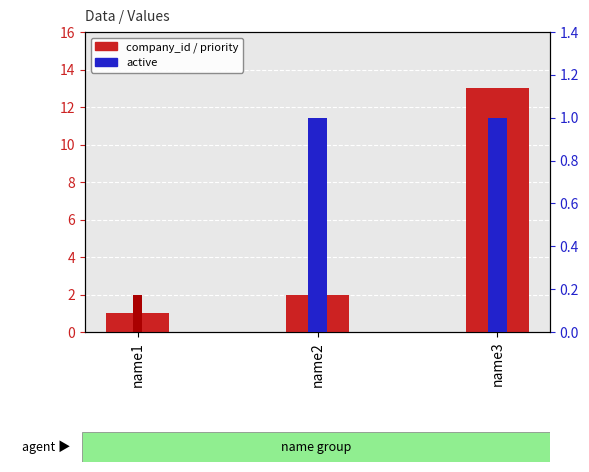

Reading right to left, what are all the values shown in this chart?

company_id: 13	2	1
priority: 5	2	2
active: 1	1	0